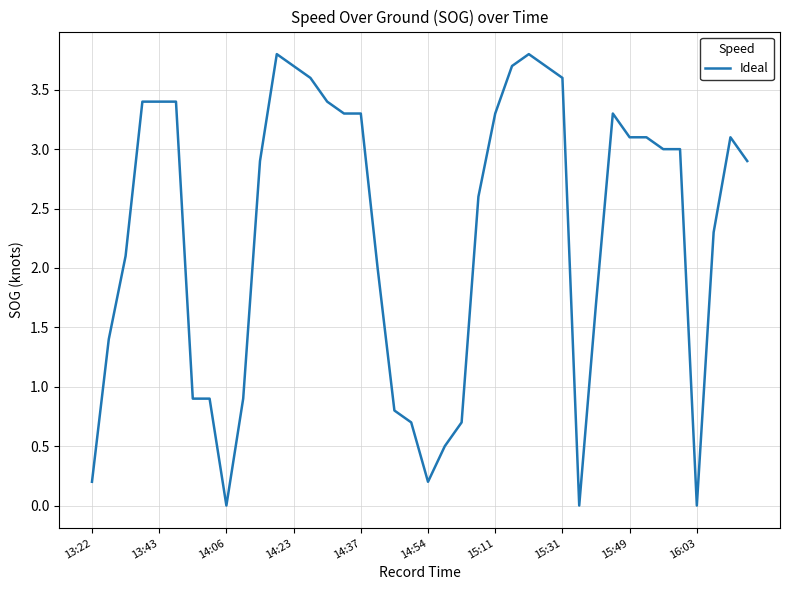

What is the sum of all values?

91.7